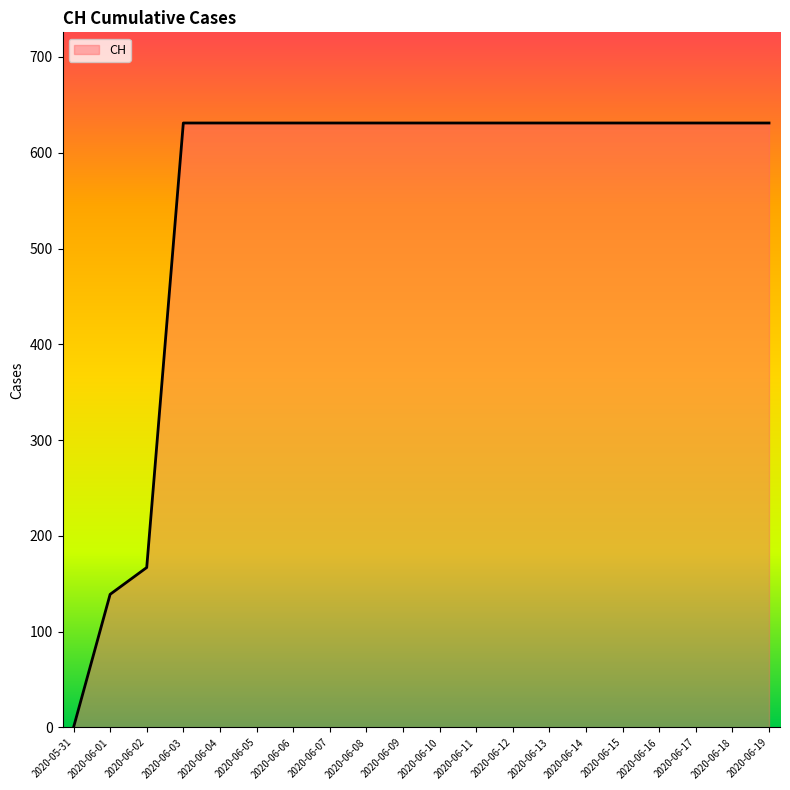

Reading left to right, what are all the values shown in this chart?

0	139	167	631	631	631	631	631	631	631	631	631	631	631	631	631	631	631	631	631